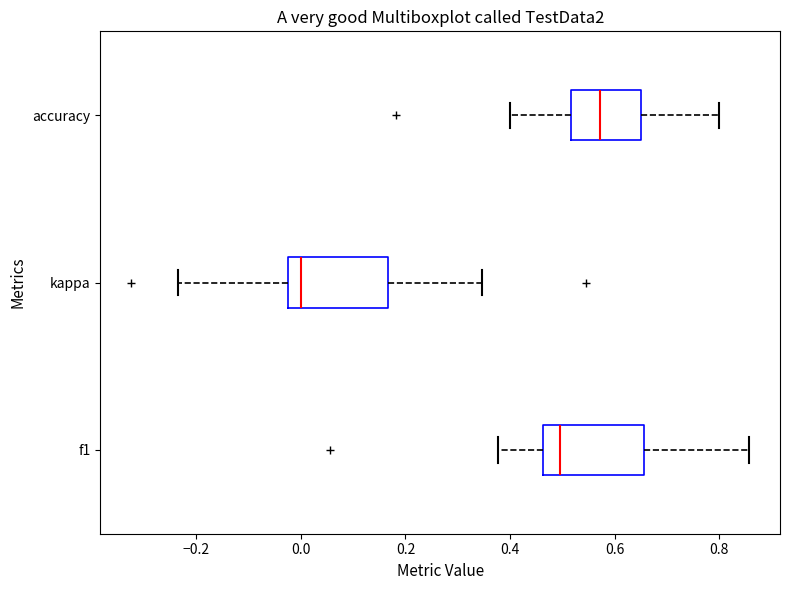

Reading bottom to top, read every box against the x-axis: the position of its median line, the range the box covers, and the ends of its whiskers. The values are not printed on the chart, so give them approximately, as read against the axis.

f1: median 0.50, box 0.46 to 0.66, whiskers 0.38 to 0.86
kappa: median 0.00, box -0.02 to 0.16, whiskers -0.24 to 0.34
accuracy: median 0.58, box 0.52 to 0.66, whiskers 0.40 to 0.80